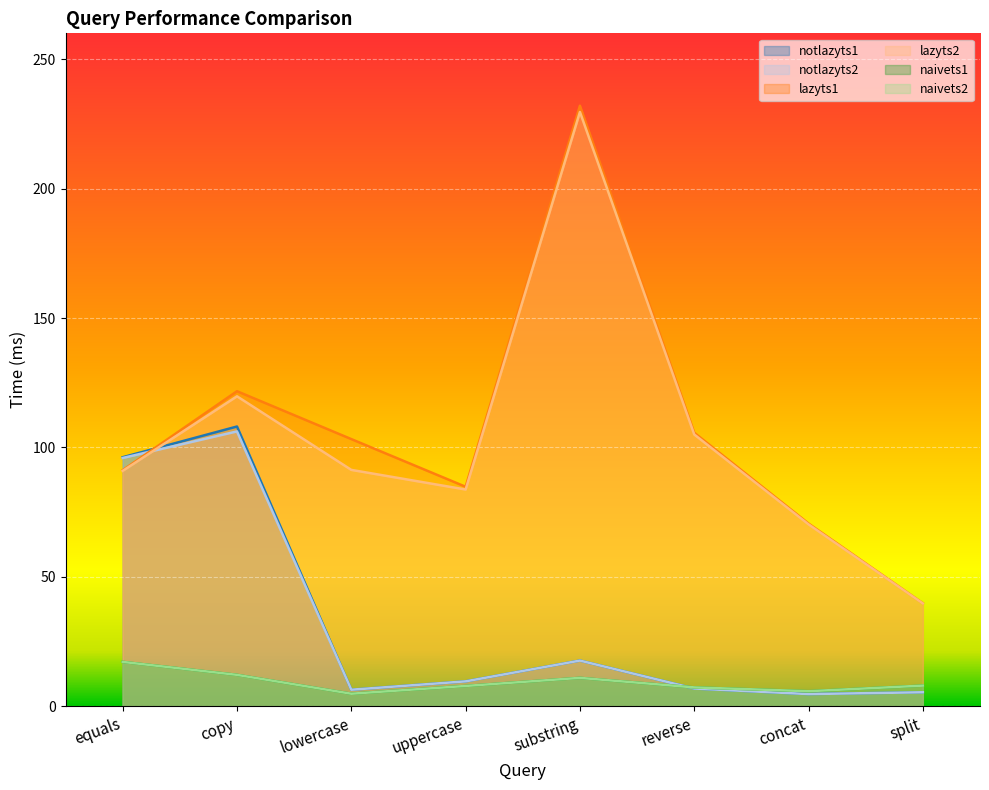

What is the total value across all series at substring?

519.1